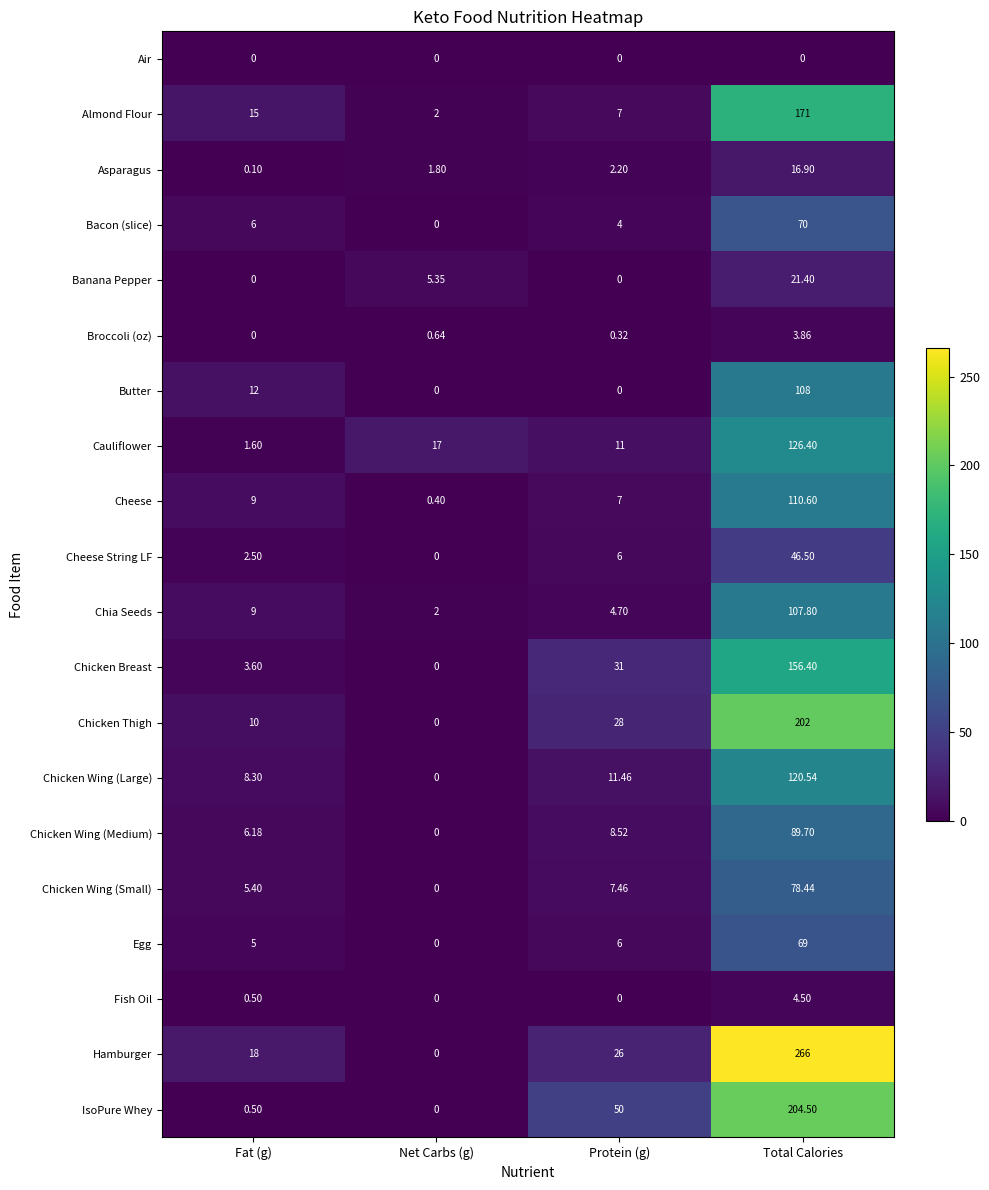

Which series has the largest total across all categories?

Hamburger